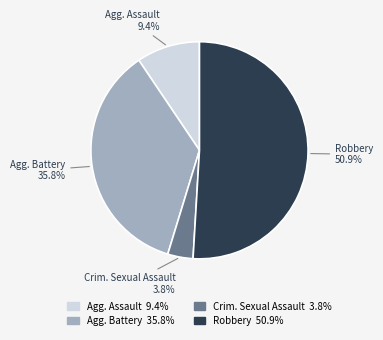

Is there a majority slice in this chart?

Yes